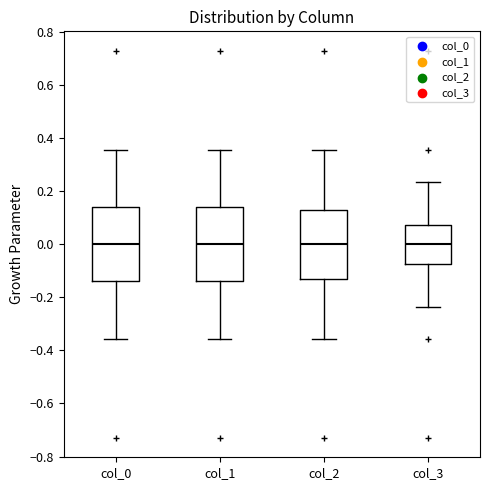

Reading left to right, transcribe this box plot: for each box, give where its median line is, the range the box spans, and where its two whiskers end, as read against the y-axis. The values are not printed on the chart, so give them approximately, as read against the axis.

col_0: median 0.00, box -0.14 to 0.14, whiskers -0.36 to 0.36
col_1: median 0.00, box -0.14 to 0.14, whiskers -0.36 to 0.36
col_2: median 0.00, box -0.12 to 0.12, whiskers -0.36 to 0.36
col_3: median 0.00, box -0.08 to 0.08, whiskers -0.24 to 0.24